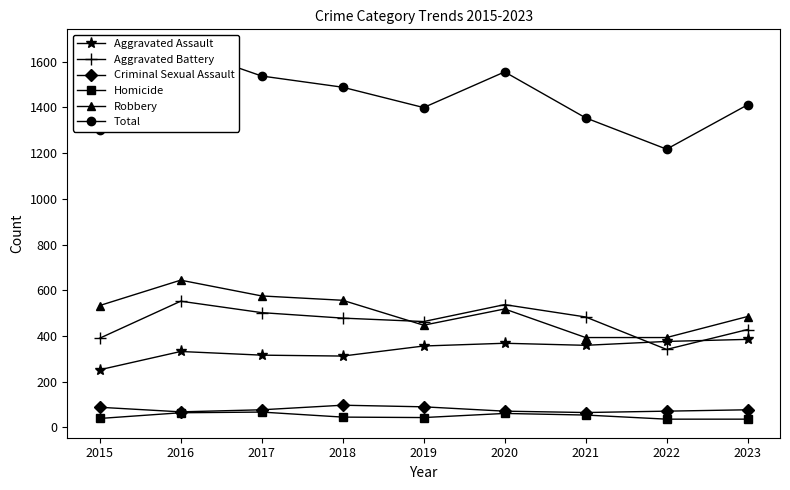

Where is the first local maximum for Total?

2016